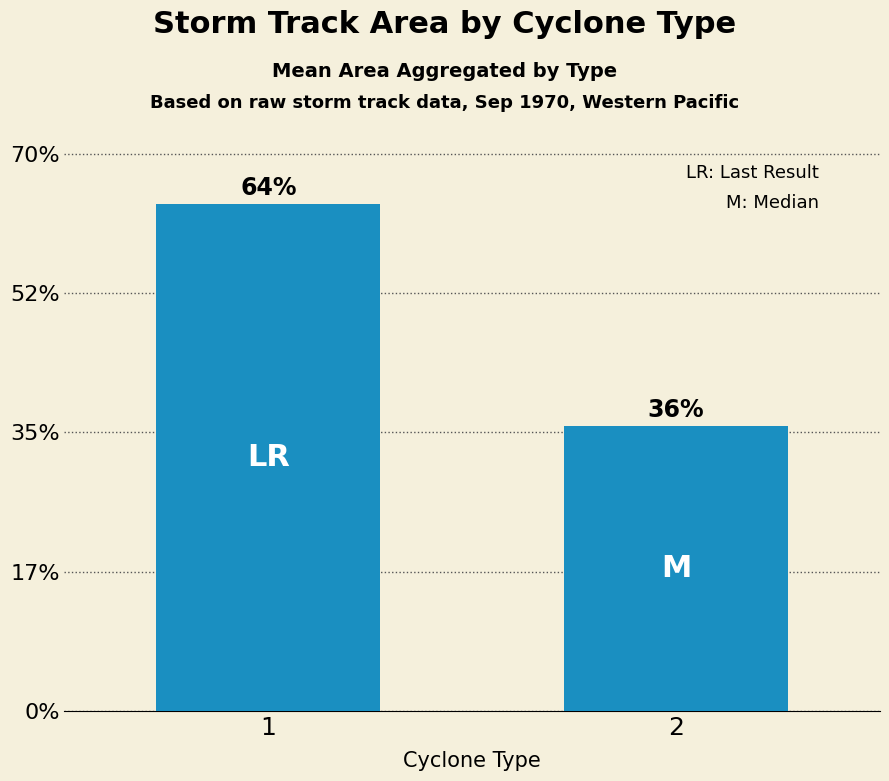

Rank the categories by value from highest to lowest.

1, 2